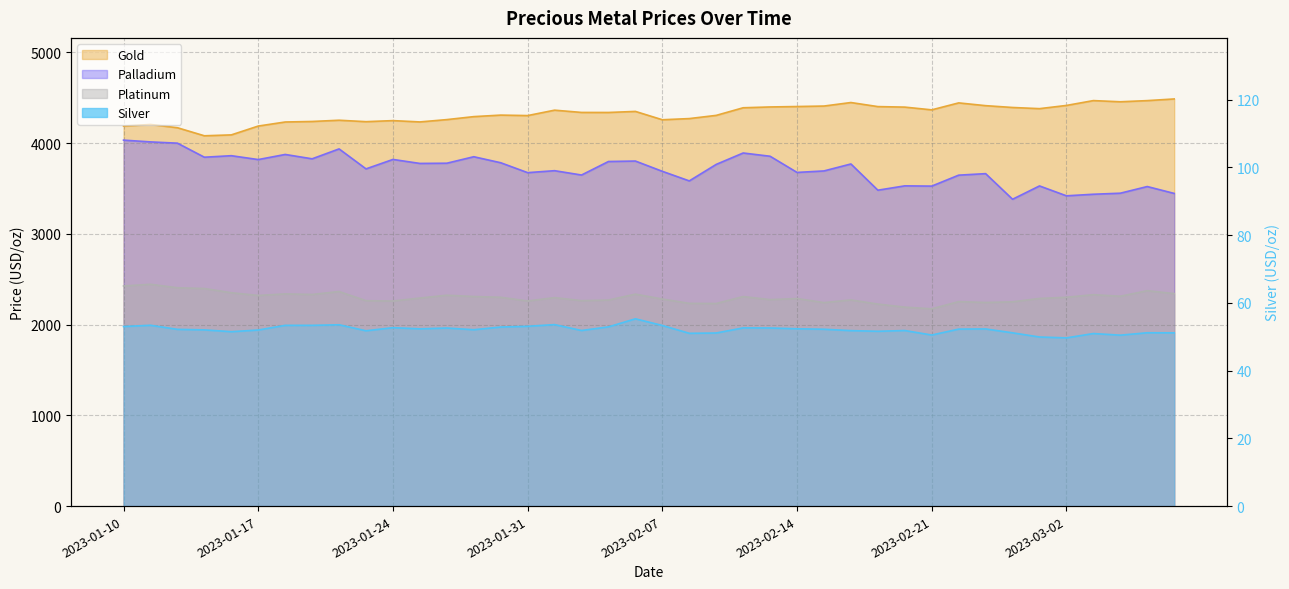

True or false: gold has a value of 4232.0 at 2023-01-18.

True